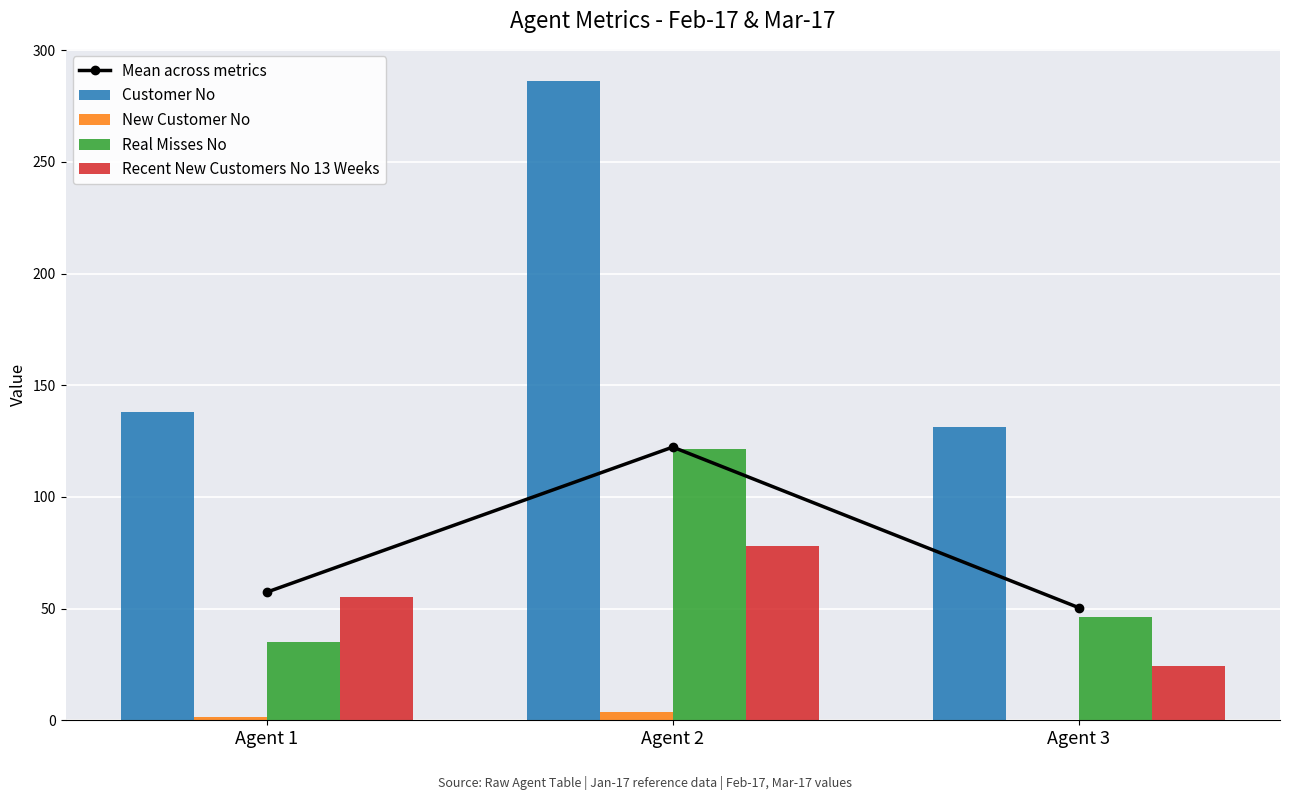

What is the difference between the second highest and minimum values in the Customer No series?

6.6